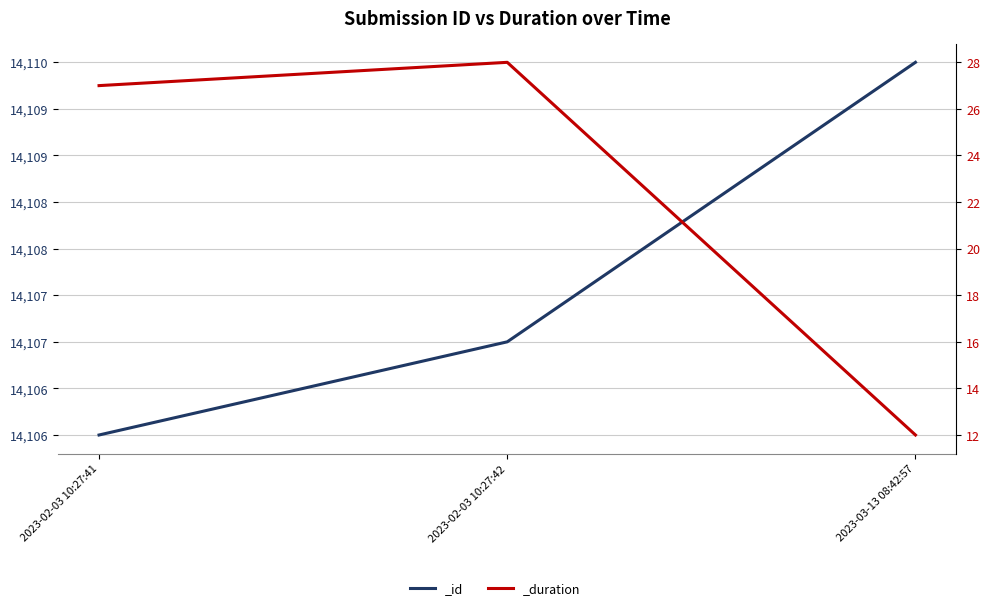

Rank the series by their average value, from highest to lowest.

_id, _duration